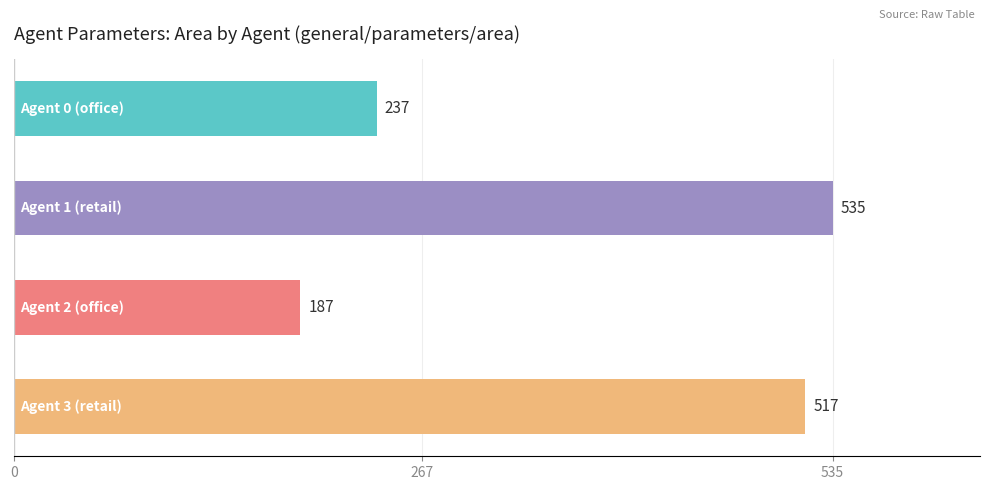

What is the greatest value displayed?

535